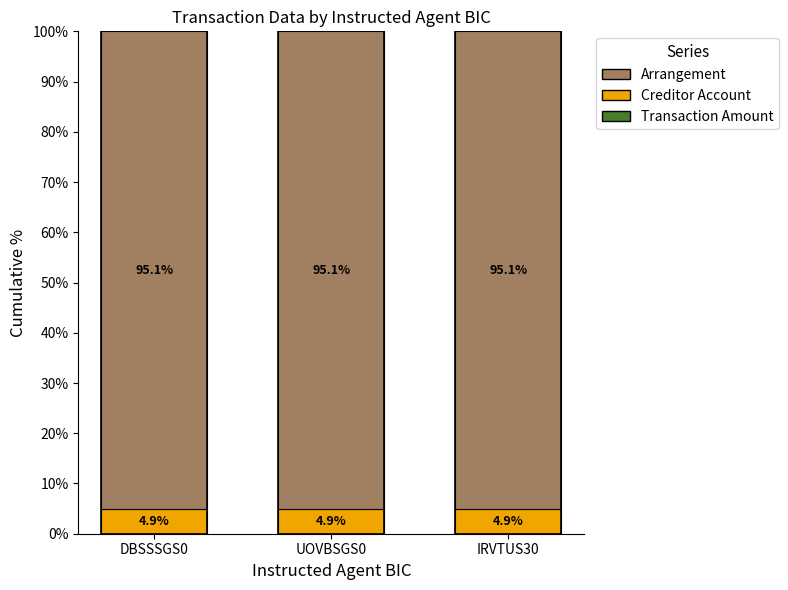

What is the total value across all series at DBSSSGS0?

100.0